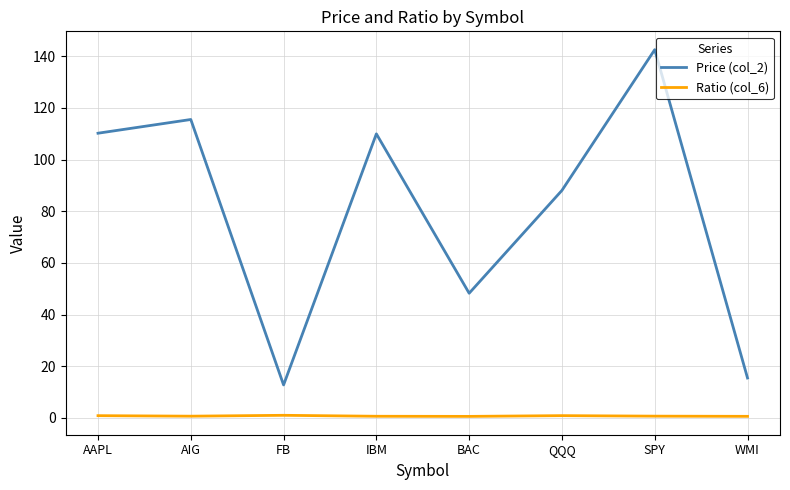

What is the total value across all series at BAC?

48.8